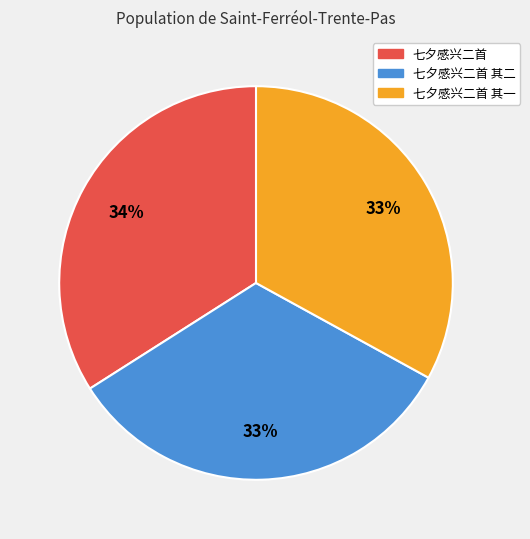

True or false: 七夕感兴二首 accounts for 42% of the total.

False